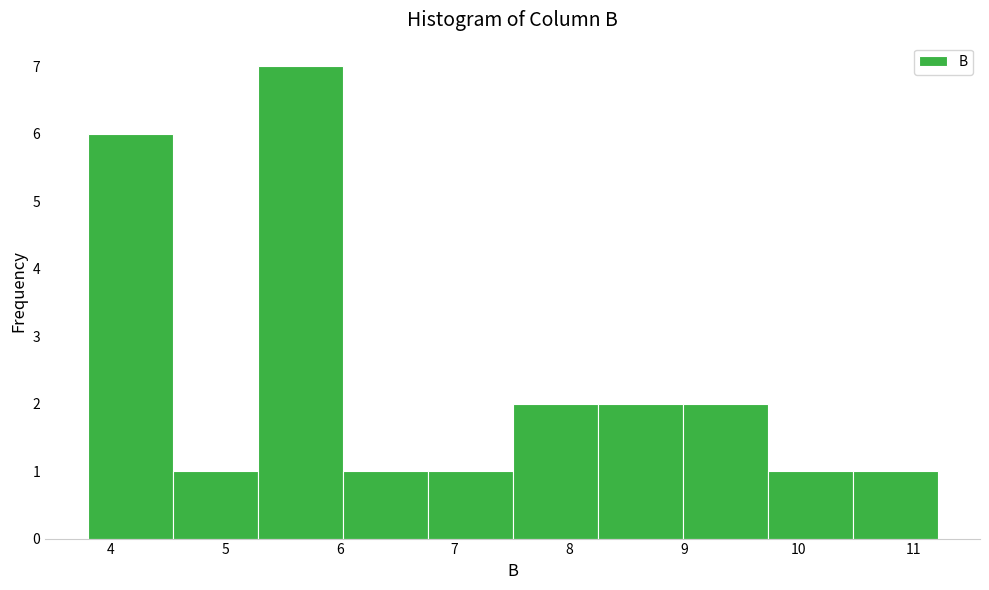

Reading left to right, list every bar in this chart as the range it spans on the x-axis followed by its height. Neither the bar edges nor the heights are printed on the chart, so give them approximately, as read against the axes.

3.8 to 4.5: 6
4.5 to 5.3: 1
5.3 to 6.0: 7
6.0 to 6.8: 1
6.8 to 7.5: 1
7.5 to 8.2: 2
8.2 to 9.0: 2
9.0 to 9.7: 2
9.7 to 10.5: 1
10.5 to 11.2: 1